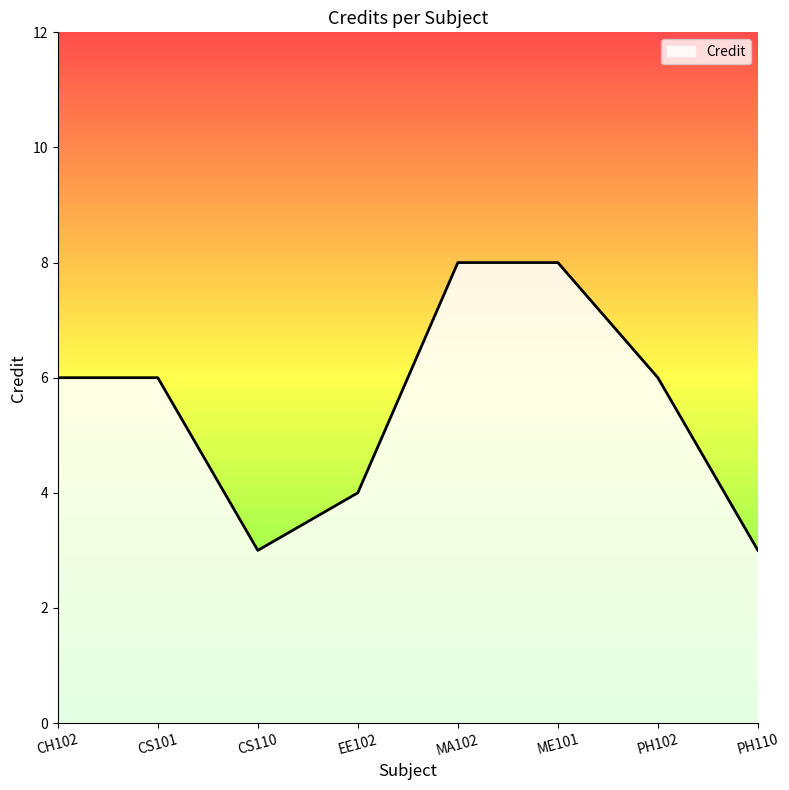

What is the average value?

6